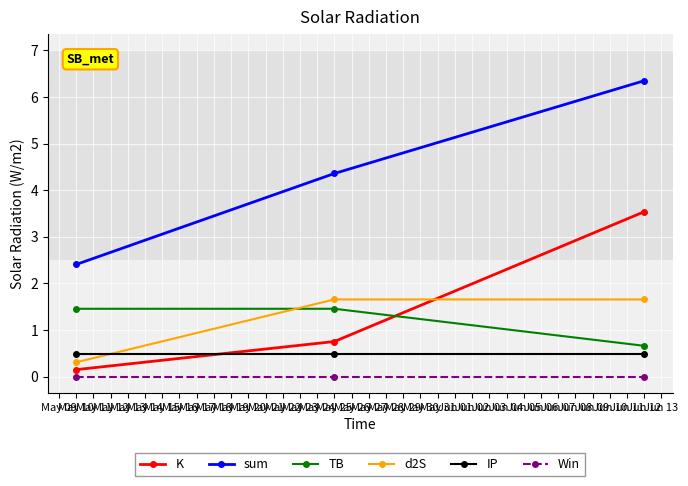

What is the average value of the d2S series?

1.2